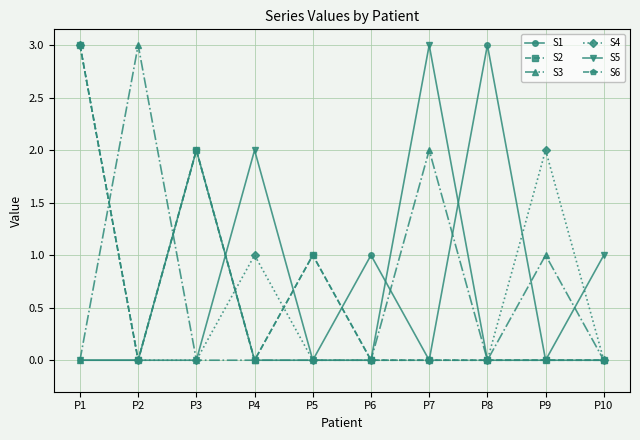

Does the chart have visible grid lines?

Yes